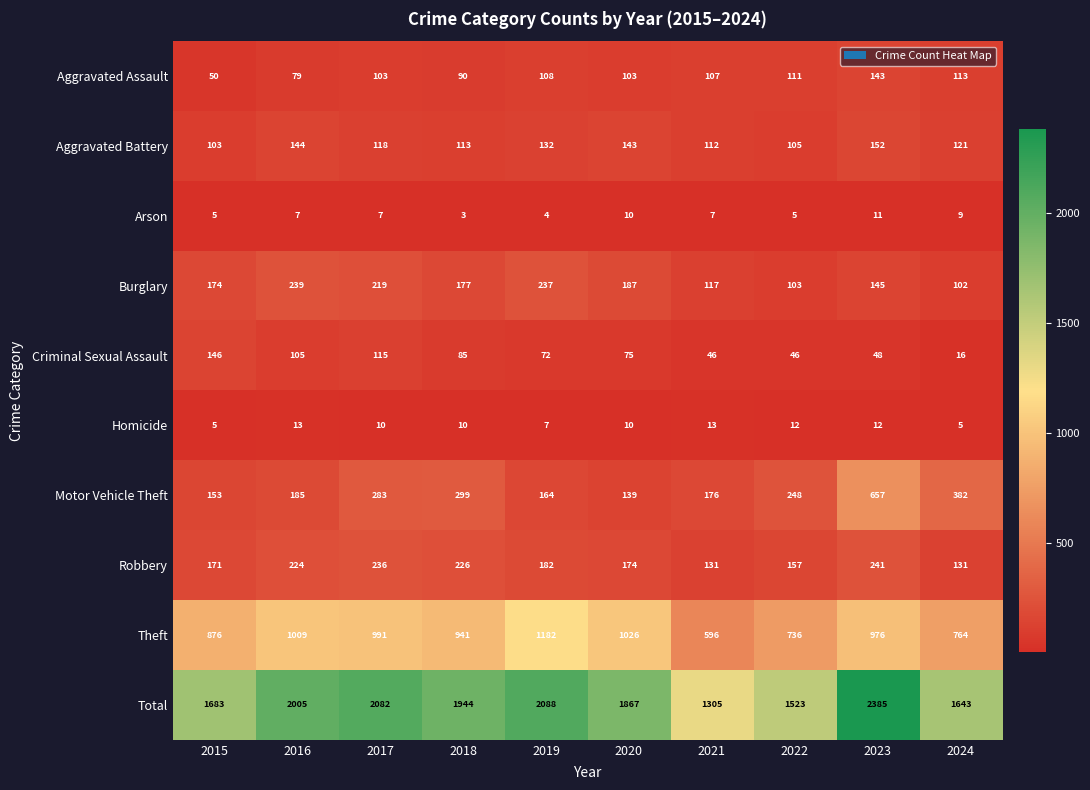

At which label is Aggravated Assault closest to 96?

2018